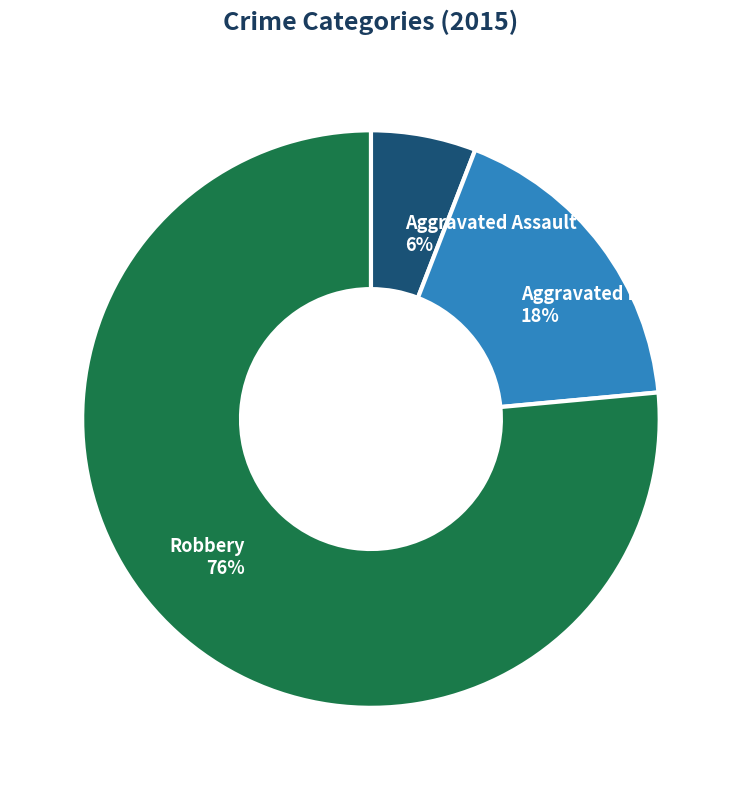

Is it true that Robbery is 82% of the pie?

False